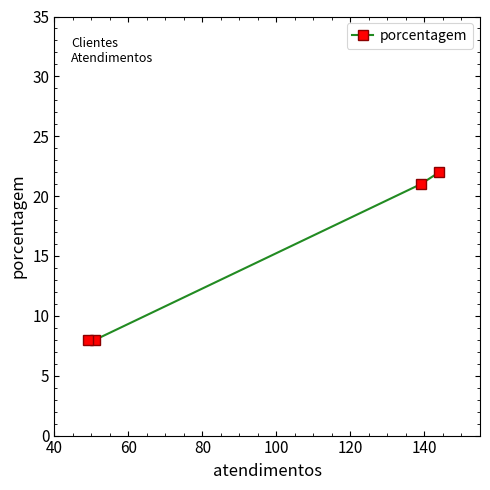

What is the smallest value displayed?

8